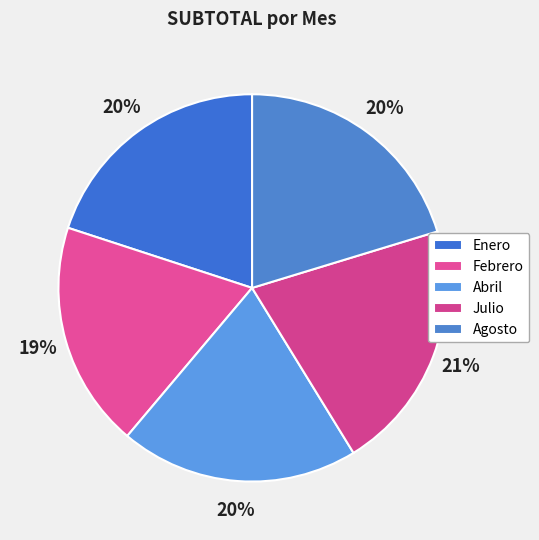

Count the number of slices in the pie.

5